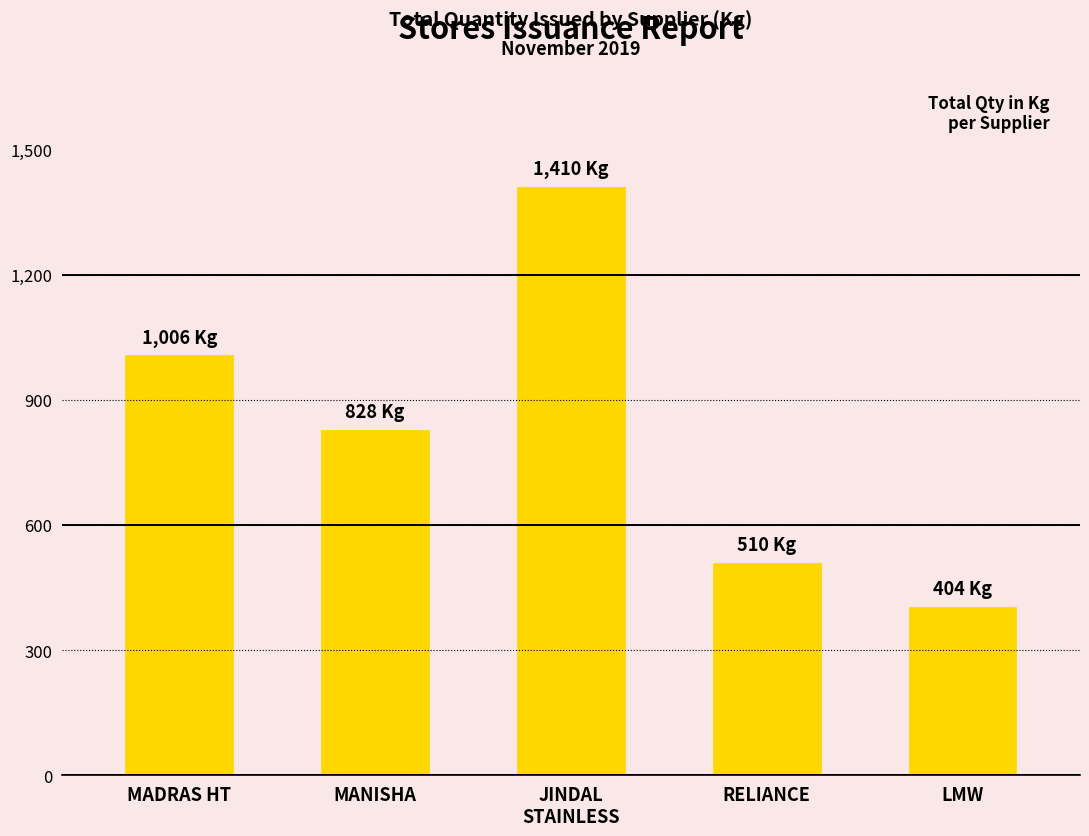

True or false: the data shows 1006.0 at MADRAS HT.

True